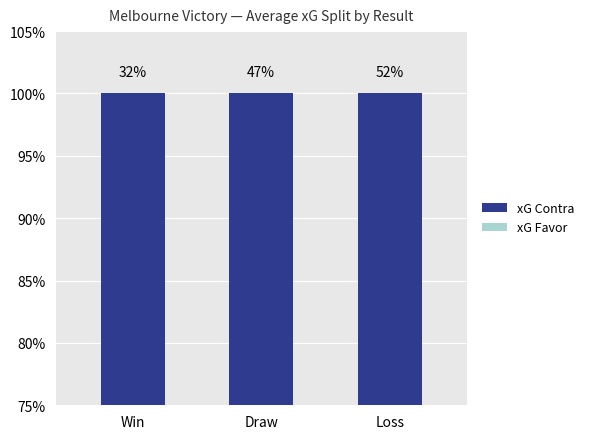

What is the difference between the highest and lowest values at Draw?

5.3